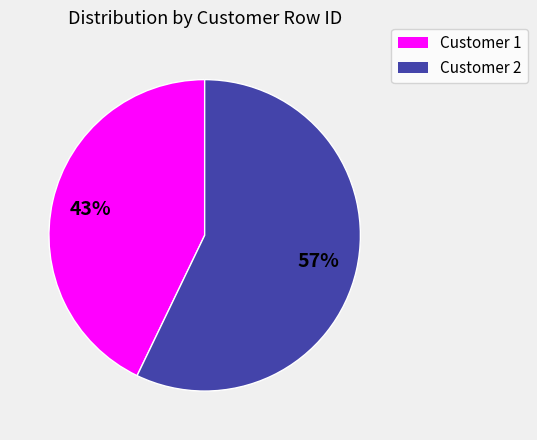

Is Customer 2 the majority of the pie?

Yes